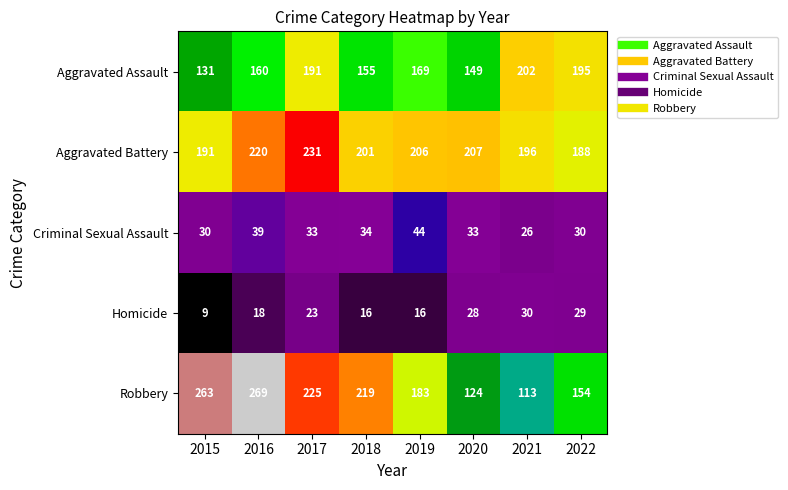

Which label corresponds to the largest value in the chart?

2016